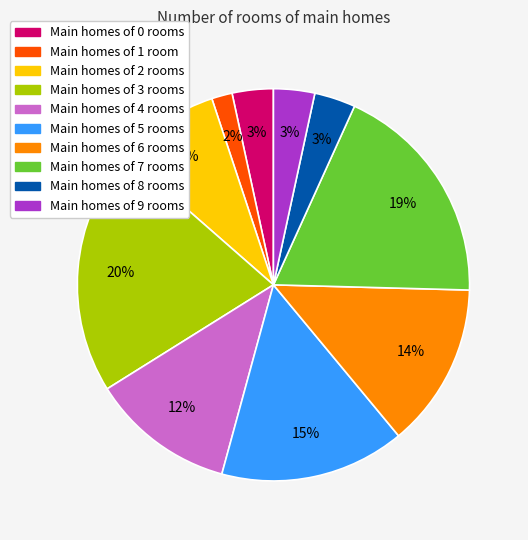

To the nearest percent, what is the average slice percentage?

10%